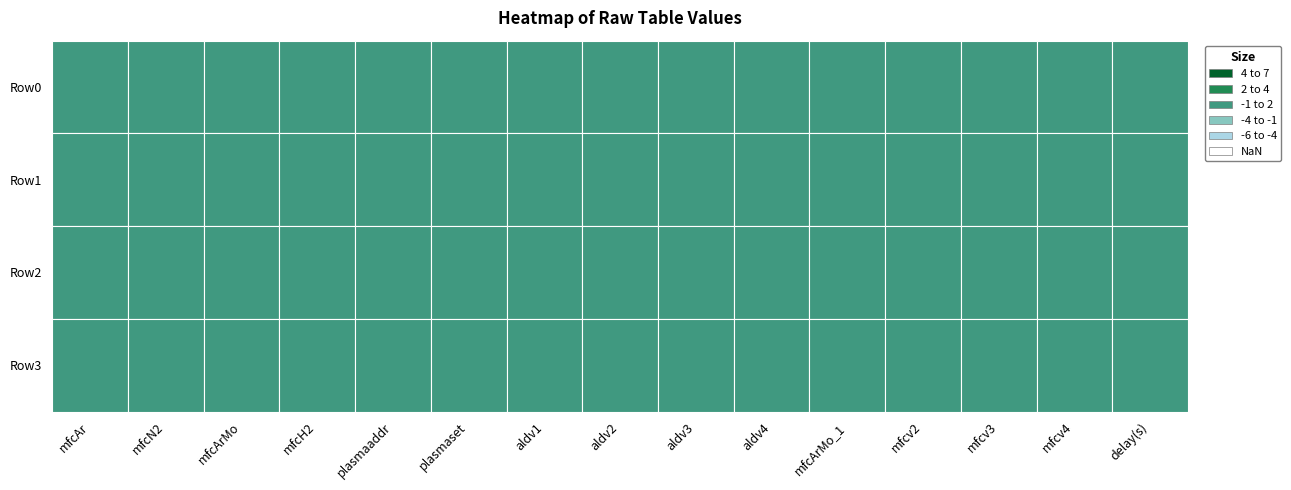

Is it true that Row2 equals -1.0 at mfcv4?

True